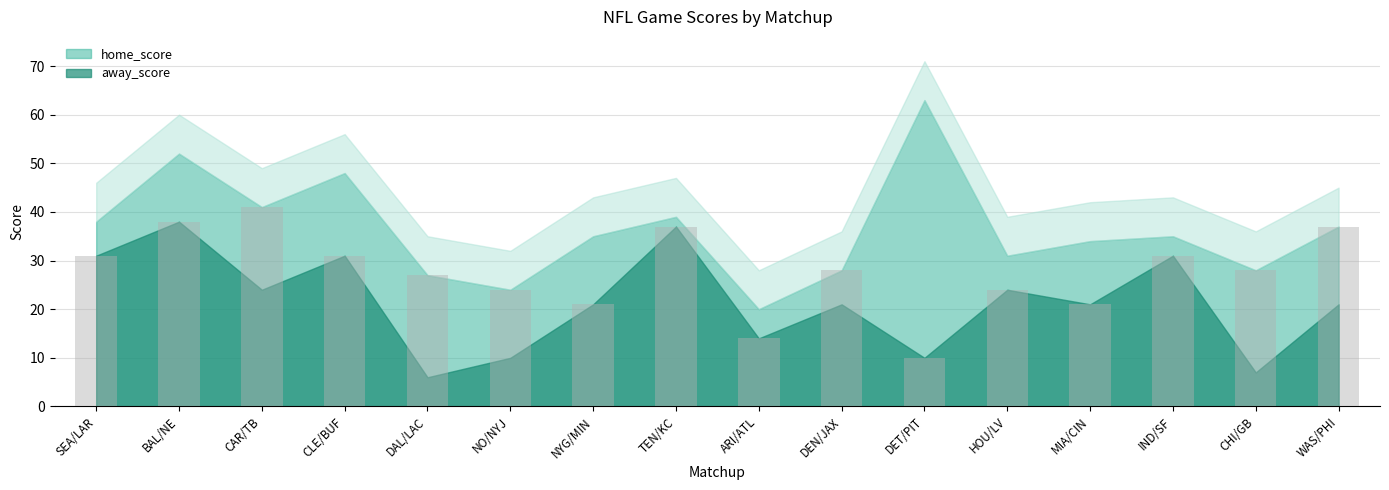

What is the difference between the maximum and minimum values?

31